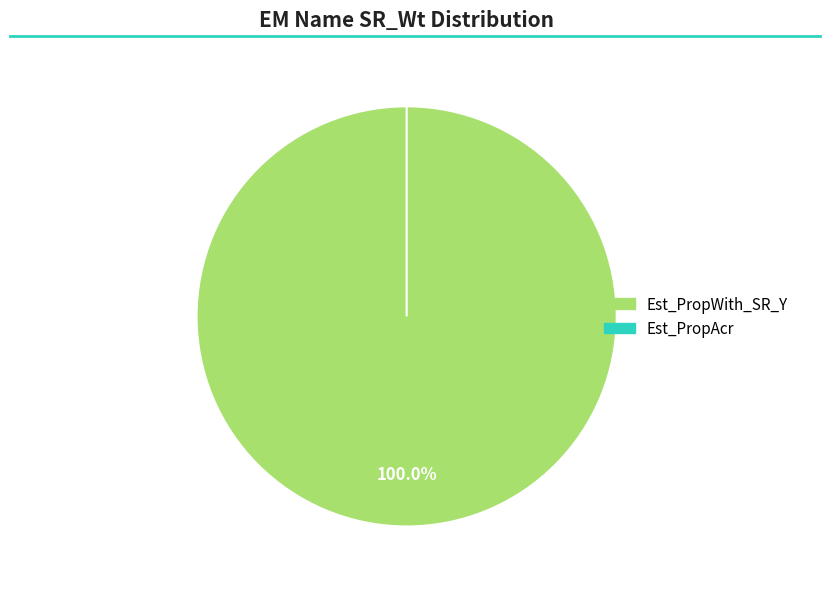

Combined, do Est_PropWith_SR_Y and Est_PropAcr account for over 50%?

Yes